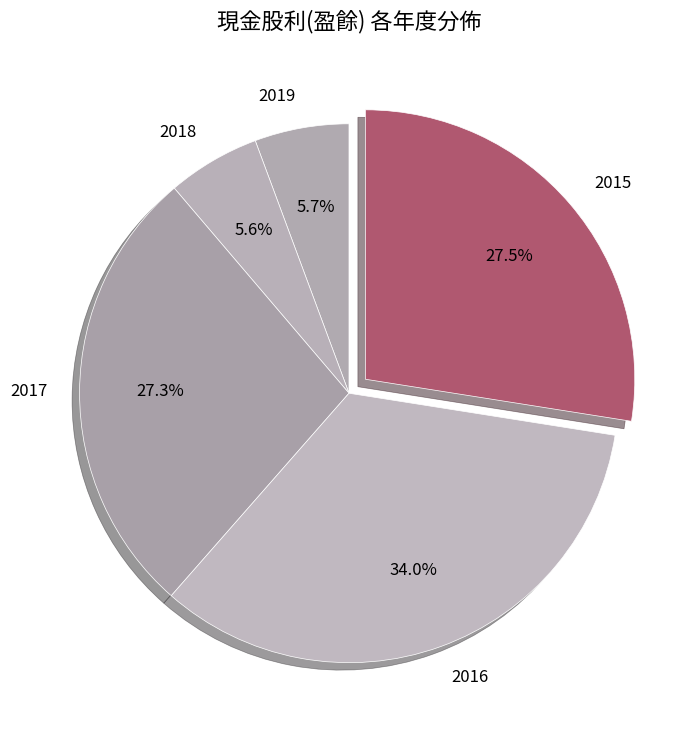

True or false: 2019 accounts for 13% of the total.

False